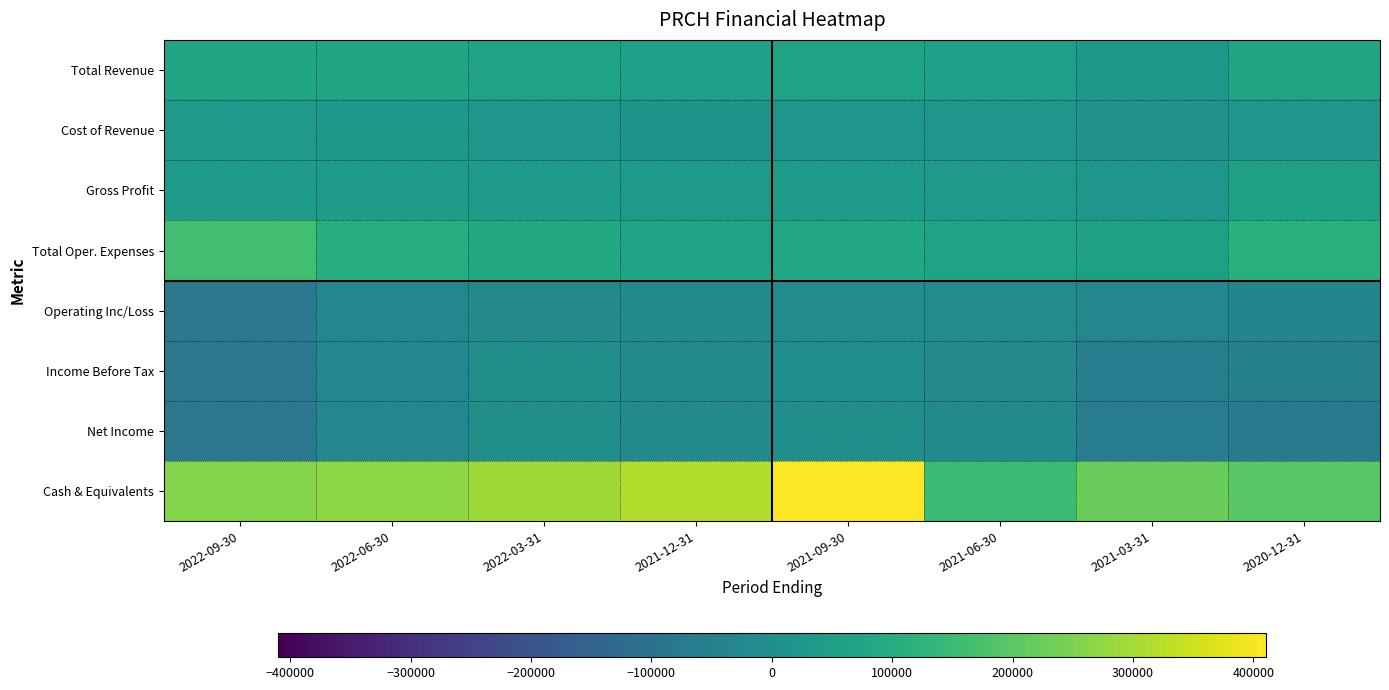

Rank the series by their maximum value, from lowest to highest.

Operating Inc/Loss, Income Before Tax, Net Income, Cost of Revenue, Gross Profit, Total Revenue, Total Oper. Expenses, Cash & Equivalents